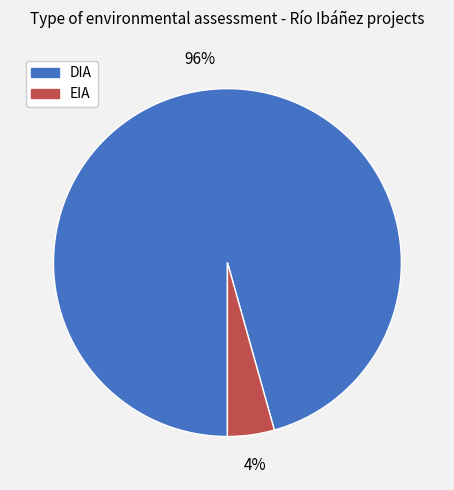

Rank the categories by value from highest to lowest.

DIA, EIA